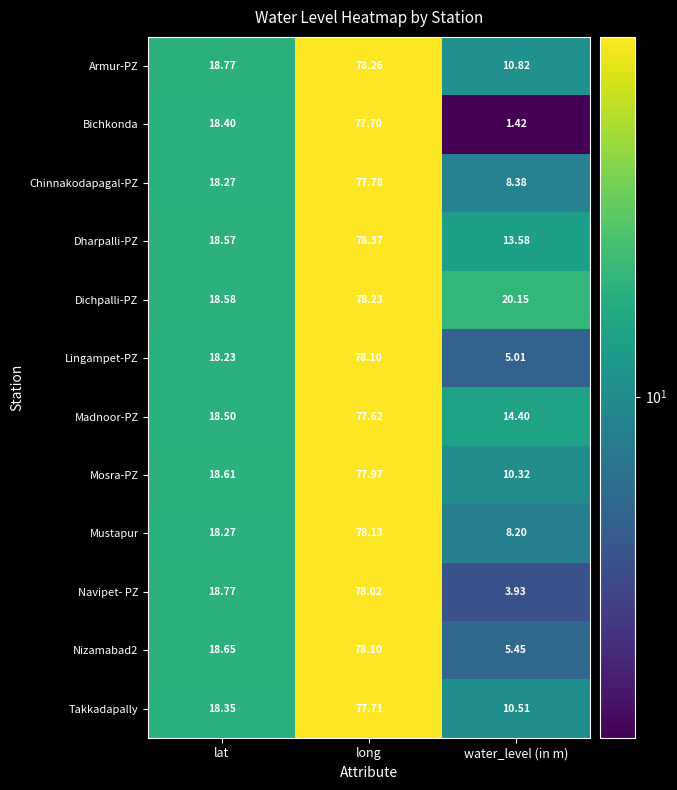

Which category has the lowest value in the Bichkonda series?

water_level (in m)